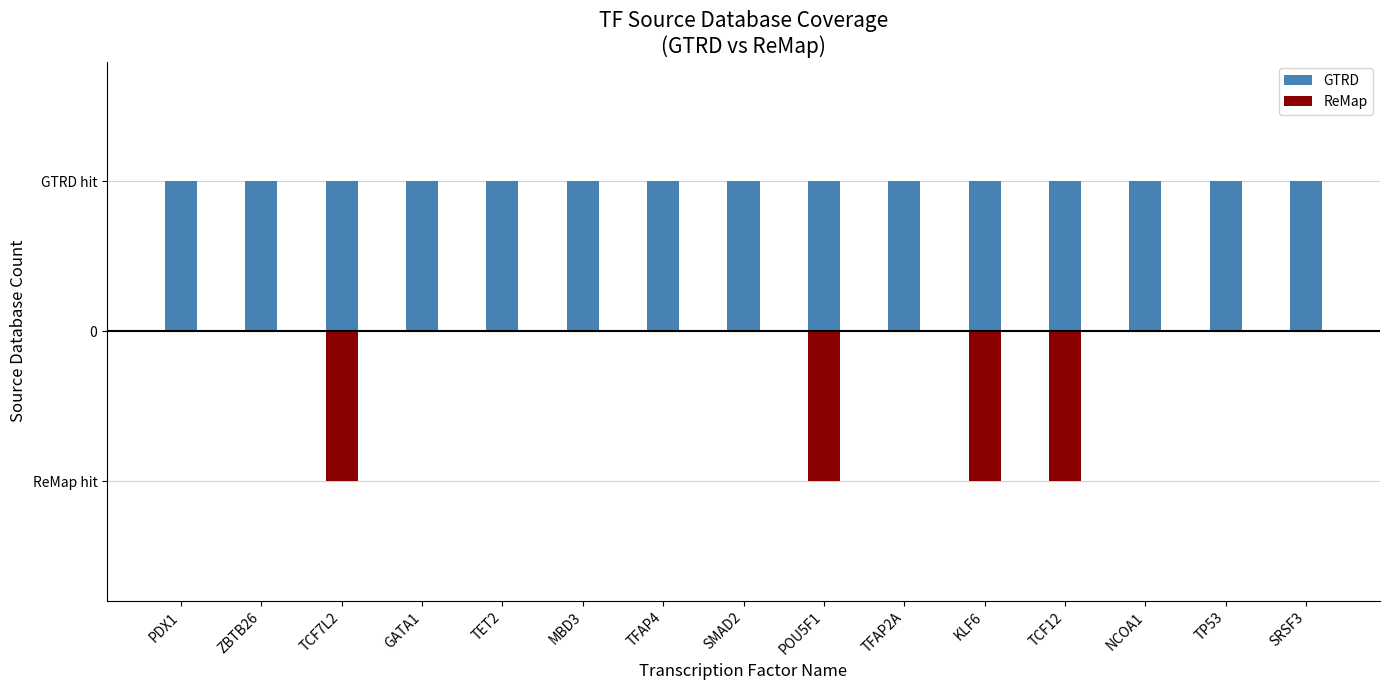

At which category is the sum across all series the highest?

PDX1